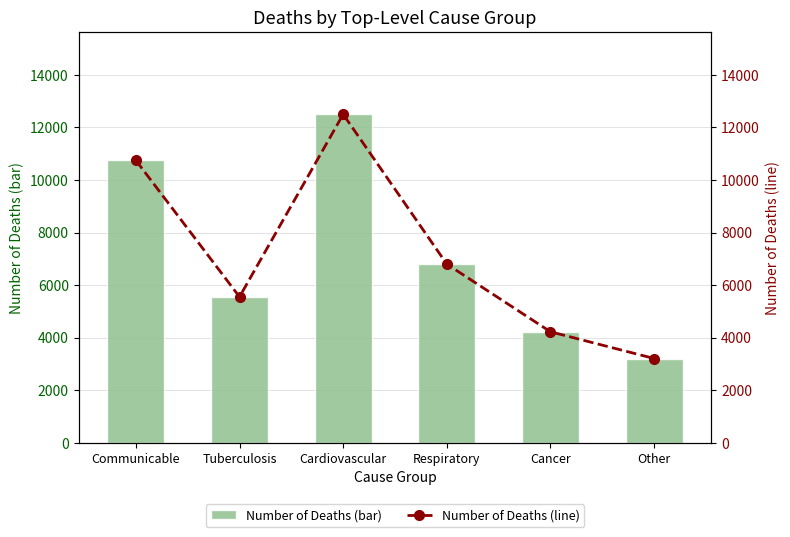

What is the difference between the maximum and minimum values in the Number of Deaths (line) series?

9290